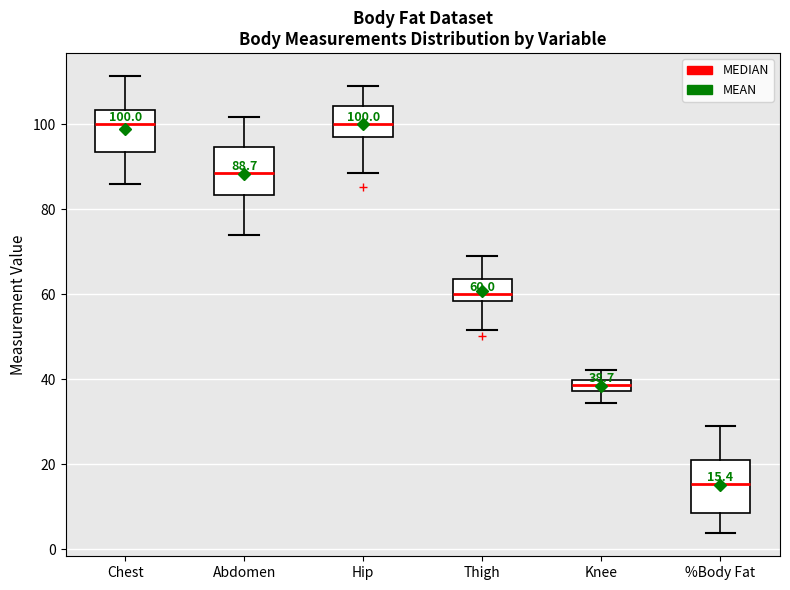

Which box's median line is the lowest?

%Body Fat